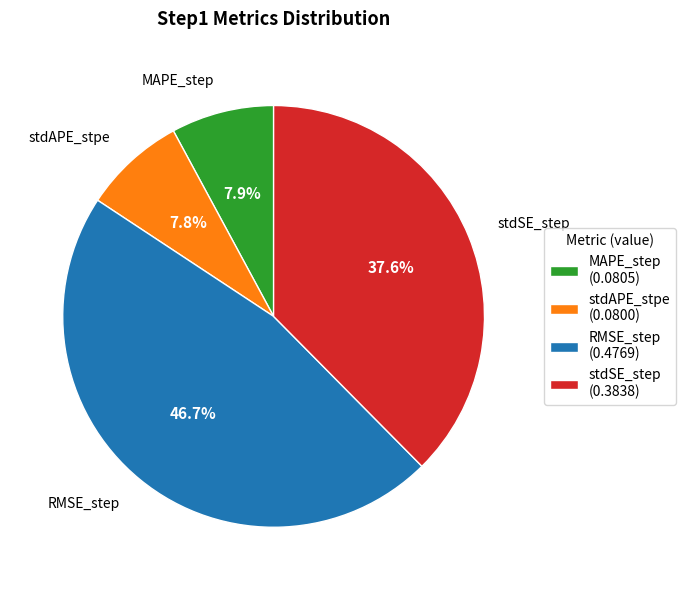

True or false: stdSE_step accounts for 26% of the total.

False